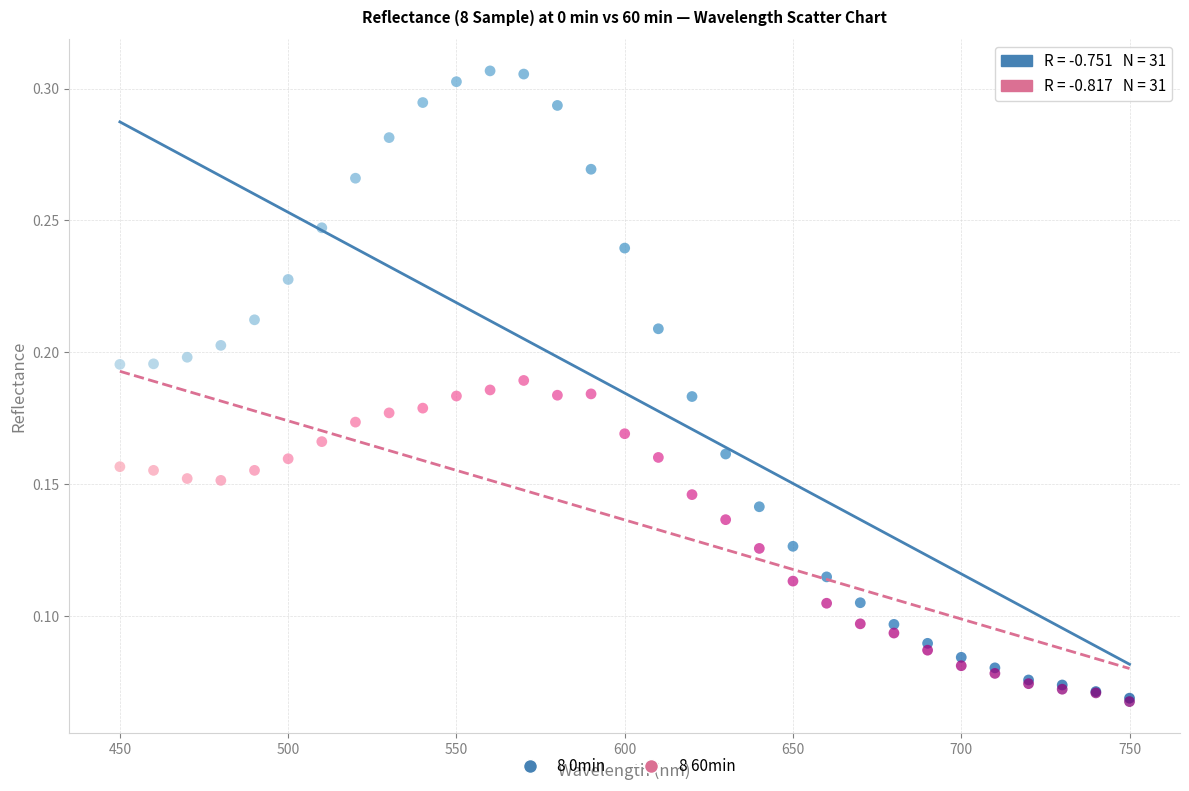

What are all the series names shown in the legend?

8 0min, 8 60min